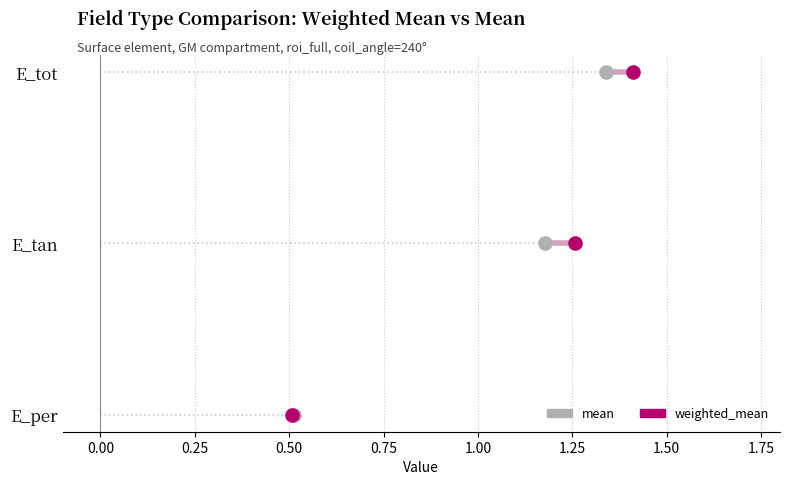

What are all the series names shown in the legend?

mean, weighted_mean